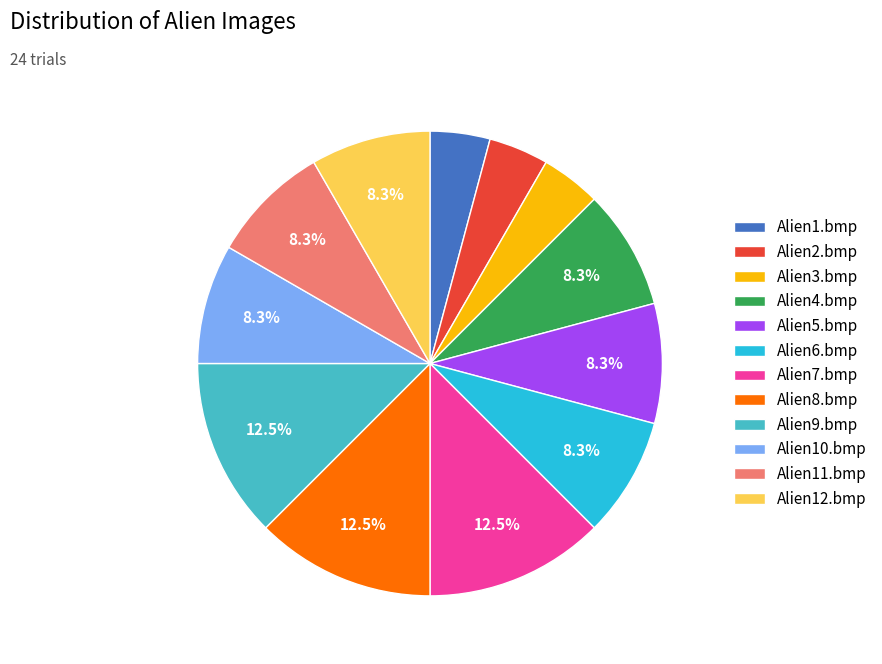

Combined, do Alien6.bmp and Alien8.bmp account for over 50%?

No